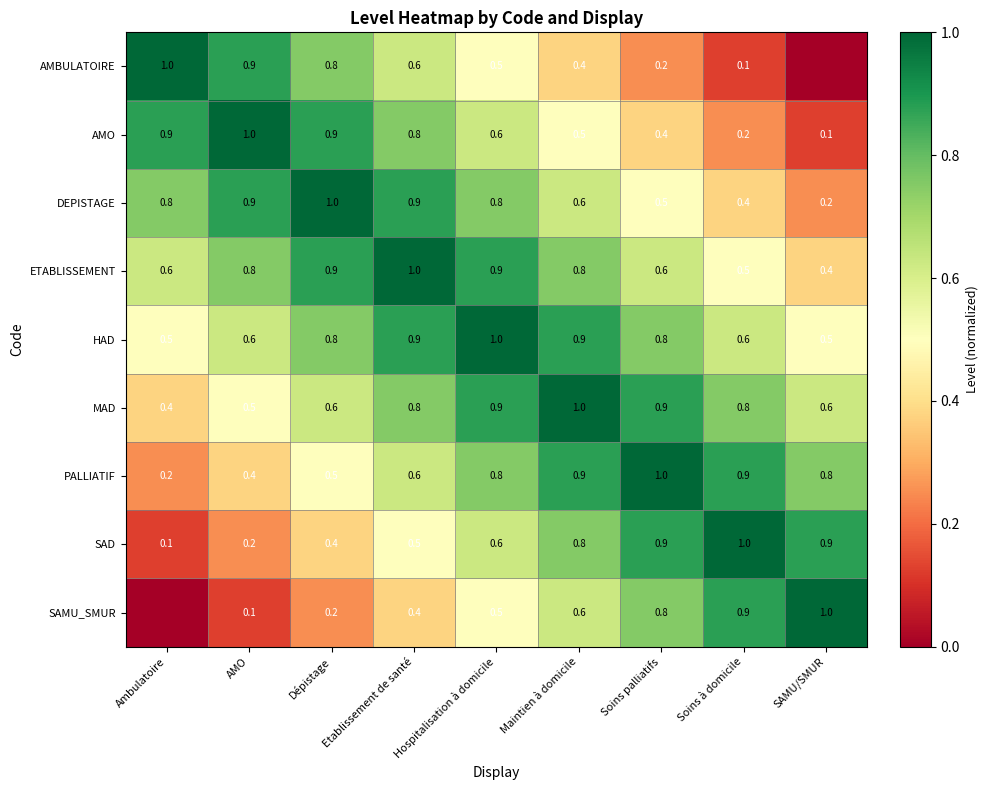

How many SAD values are between 0 and 1?

9